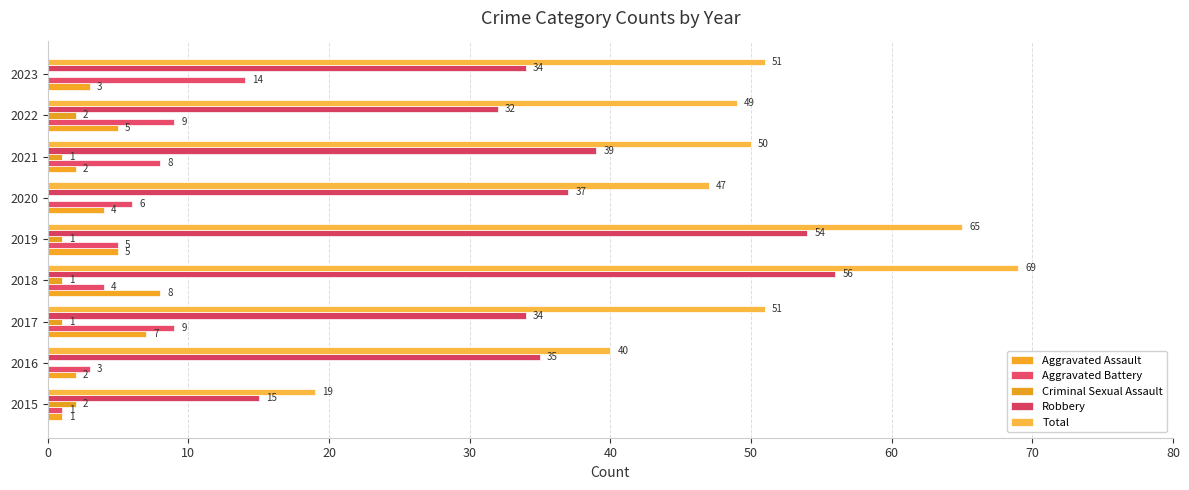

How many data points does each series have?

9